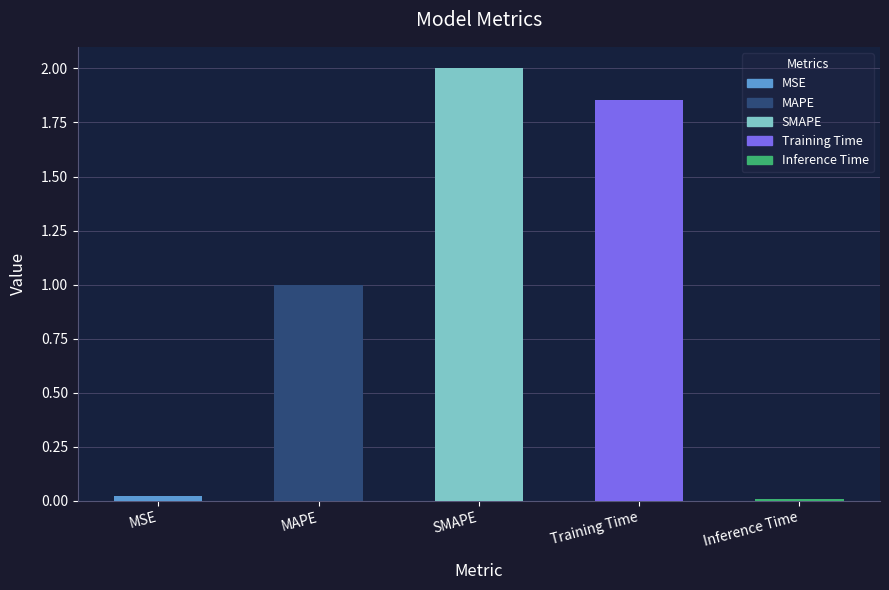

The chart shows a value of 3.4 at SMAPE. True or false?

False